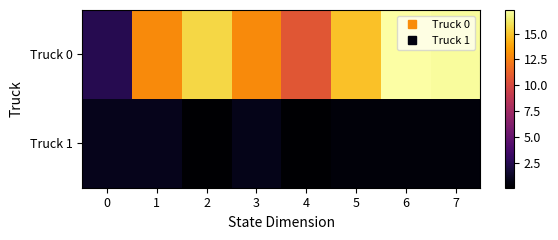

List the series in order of their peak value, highest first.

Truck 0, Truck 1